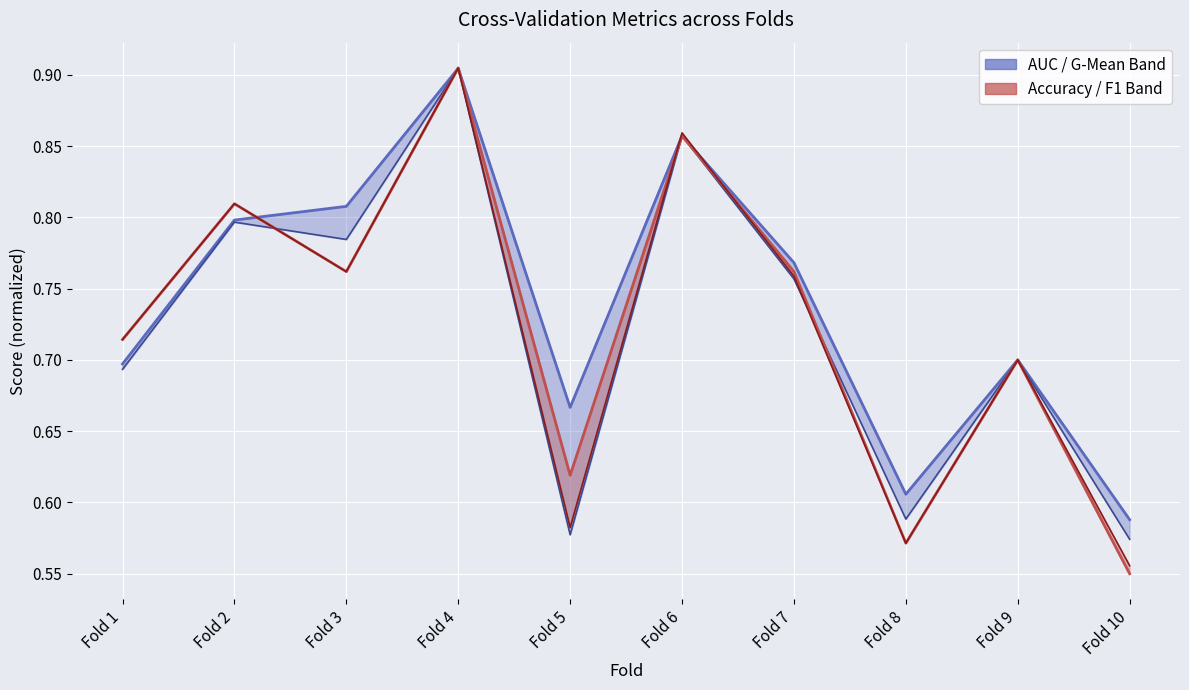

How many lines are shown in the chart?

2